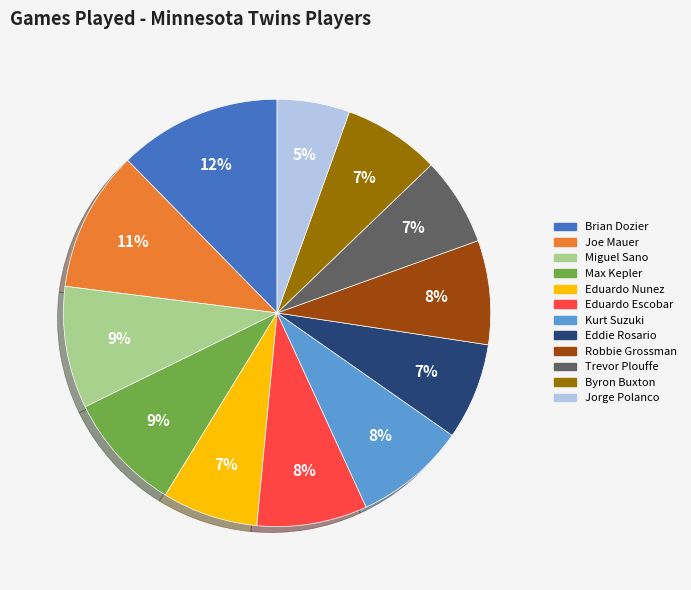

How many segments does this pie chart have?

12